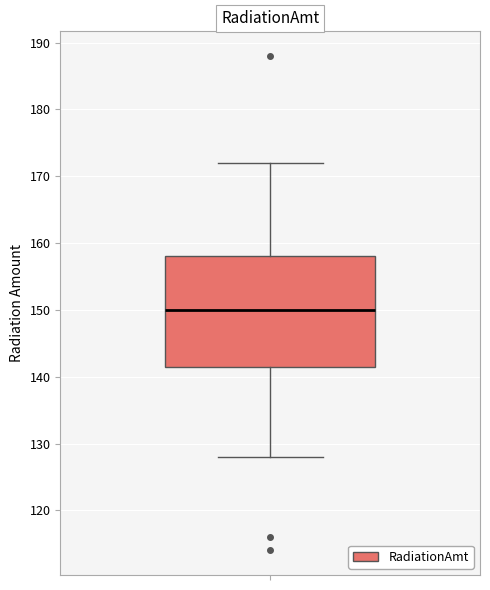

Read this box plot against the y-axis: the position of the median line, the range covered by the box, and the ends of both whiskers. The values are not printed on the chart, so give them approximately, as read against the axis.

median 150, box 142 to 158, whiskers 128 to 172